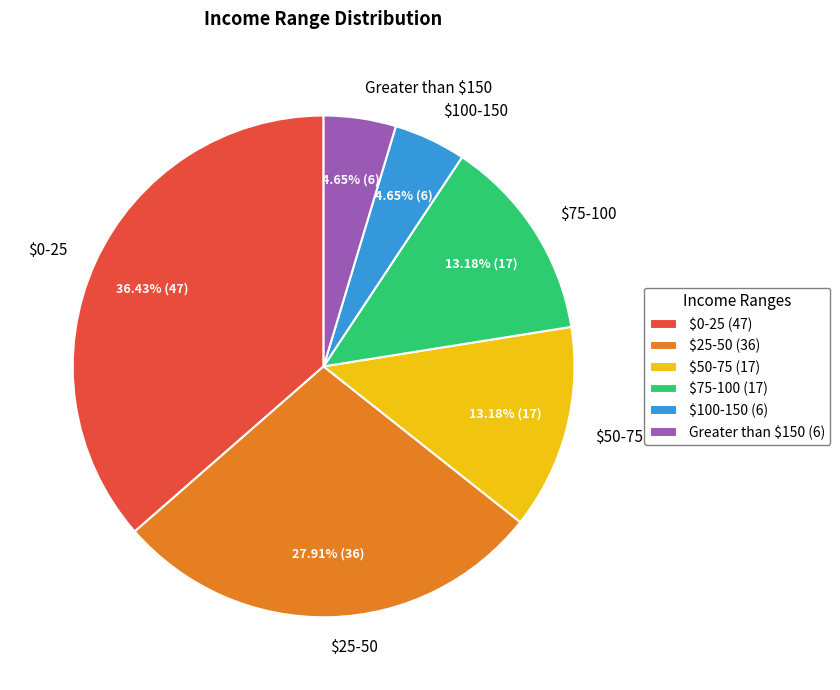

Is Greater than $150 the majority of the pie?

No